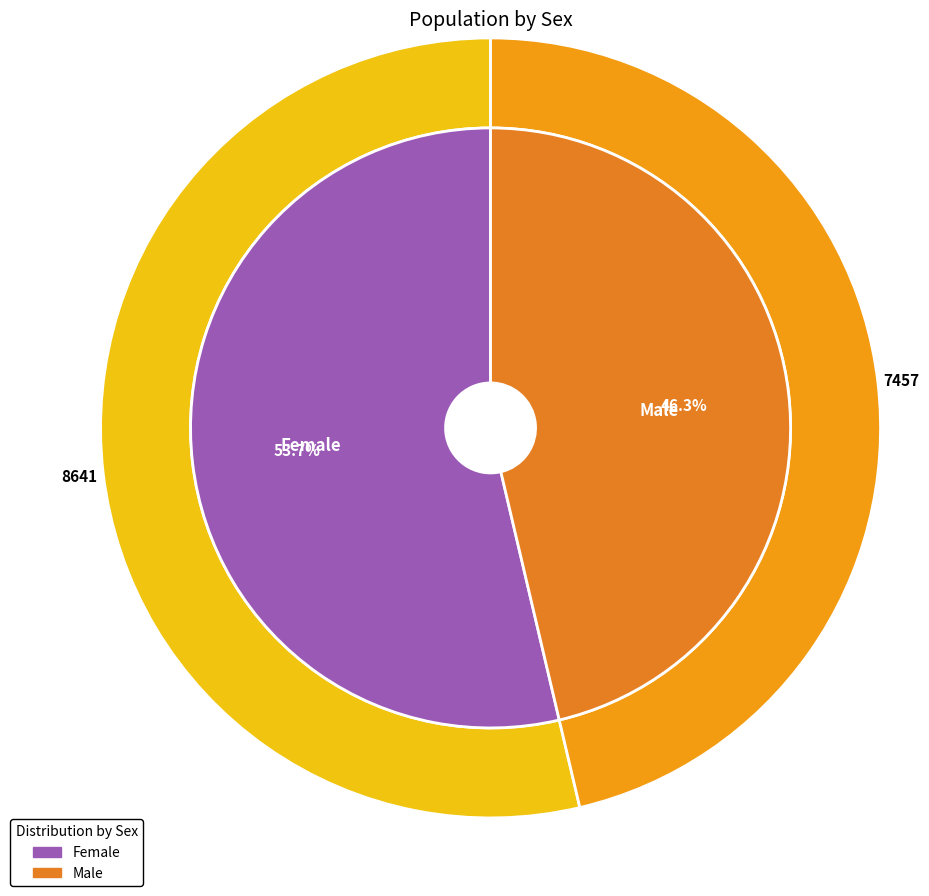

What is the largest slice in the pie chart?

Female